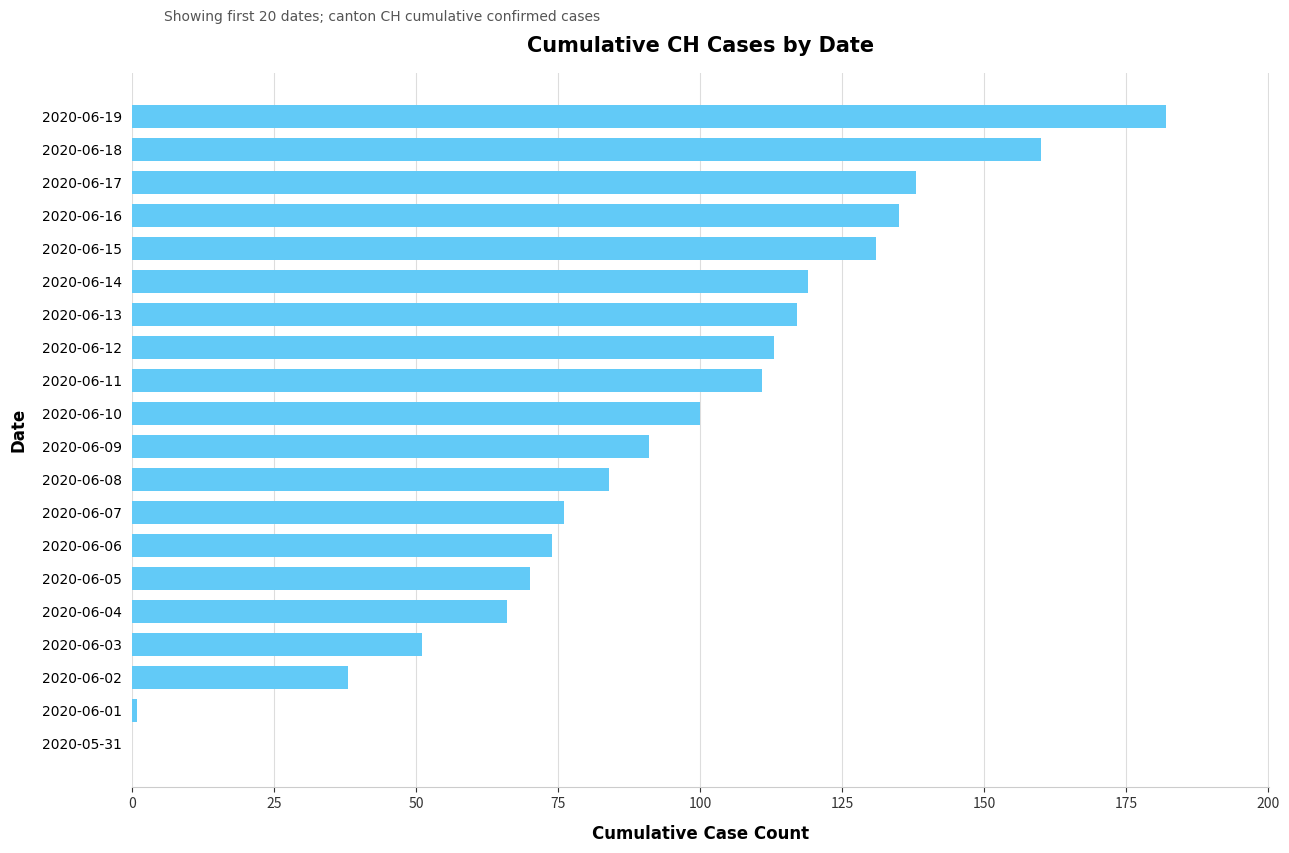

Are the bars horizontal?

Yes